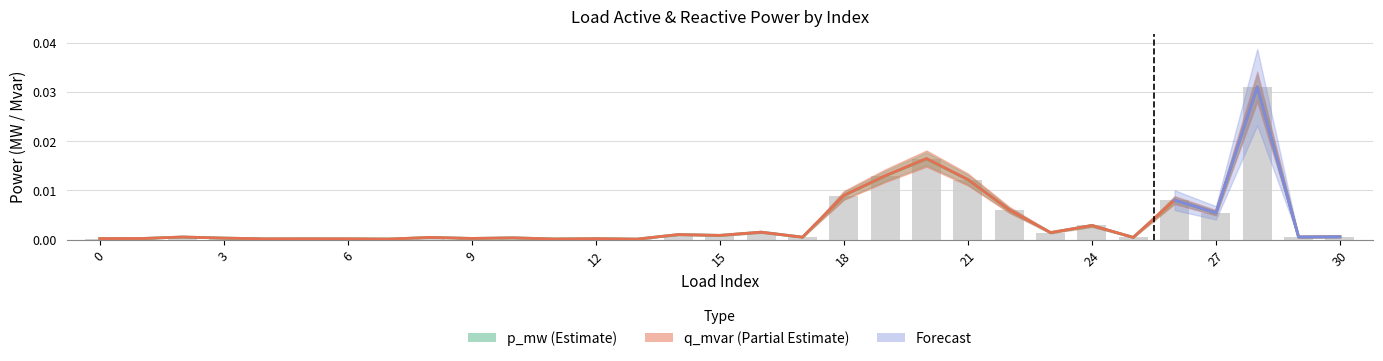

What is the sum of all p_mw values?

0.1